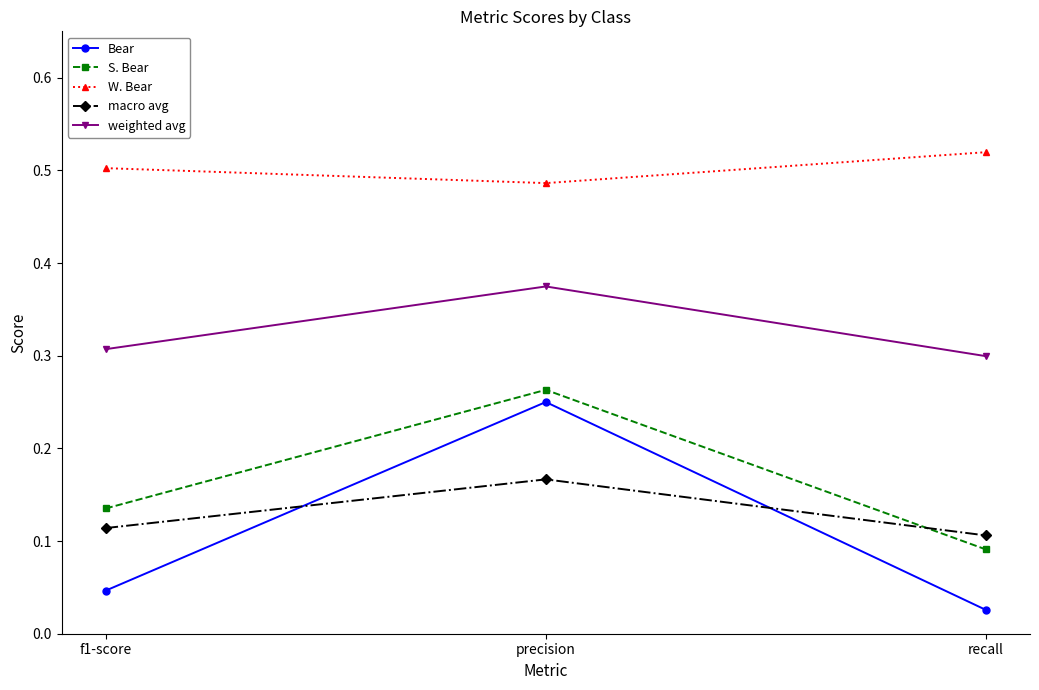

How many distinct data groups are displayed?

5